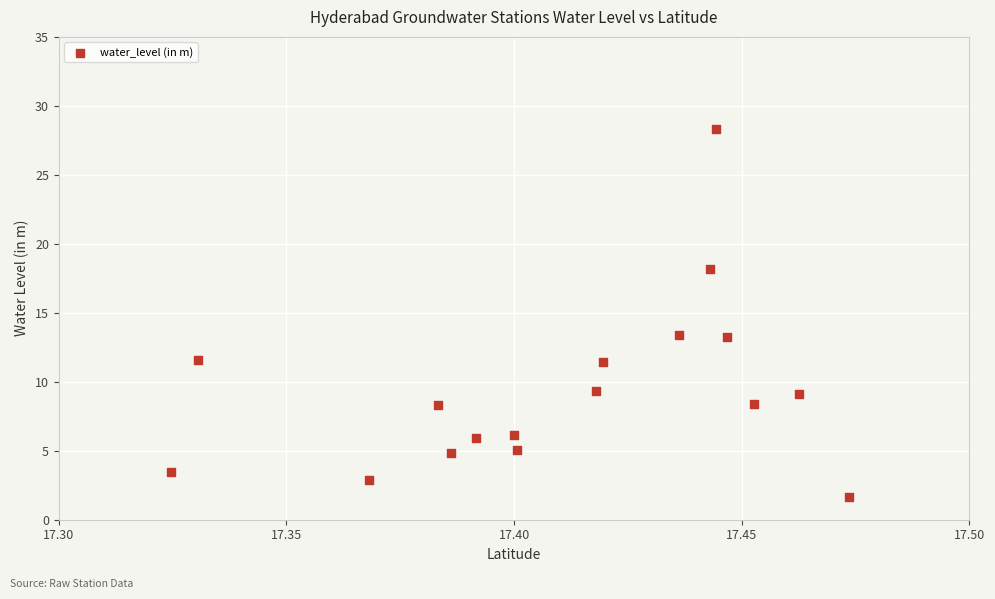

What is the range of Y values (max minus min)?

26.7